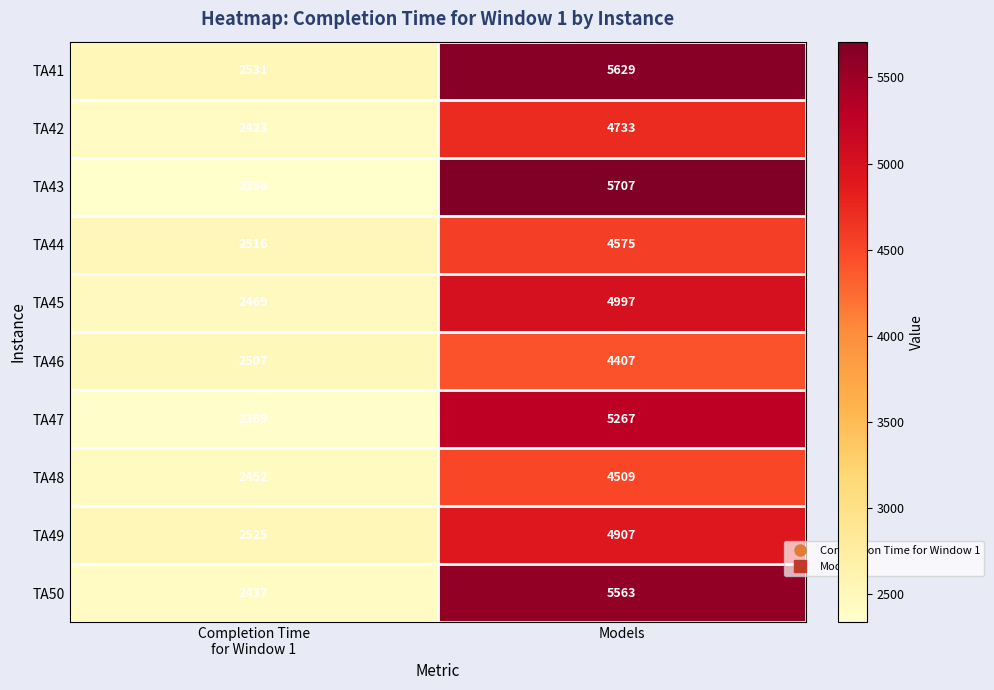

What is the average value of the TA46 series?

3457